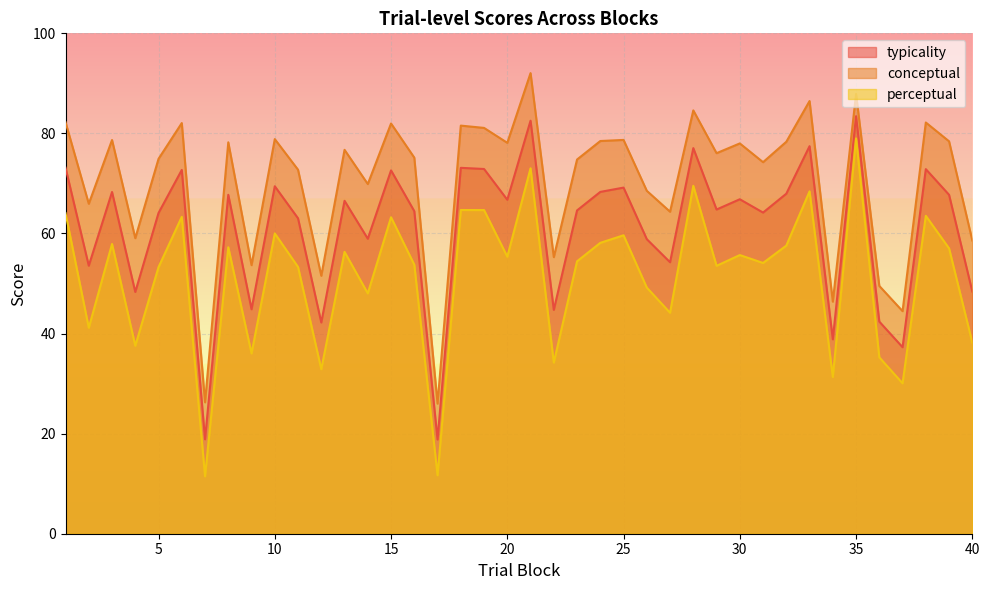

How many data points in perceptual are less than 55?

20